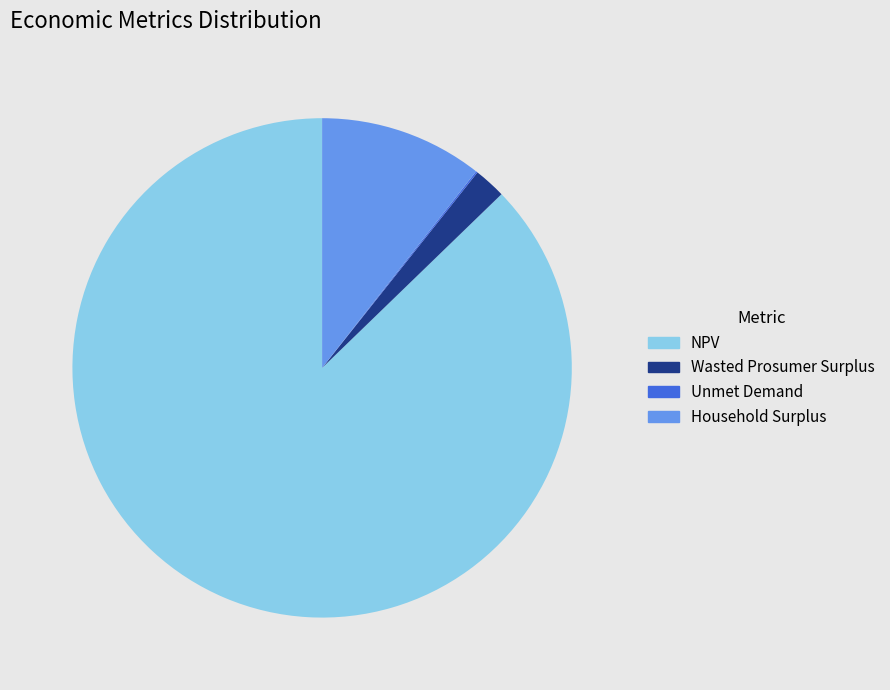

Is Wasted Prosumer Surplus the majority of the pie?

No